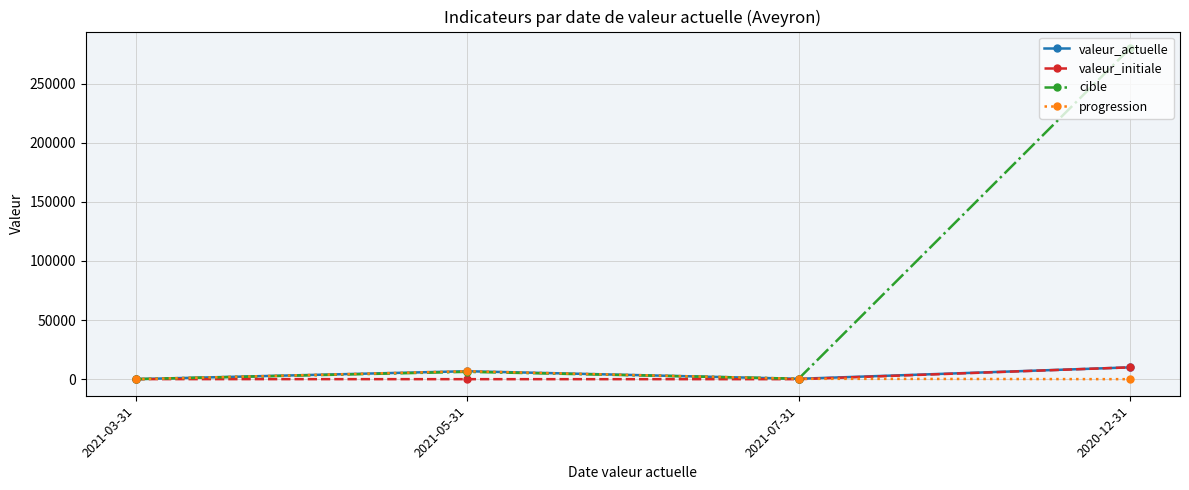

What is the minimum value for cible?

56